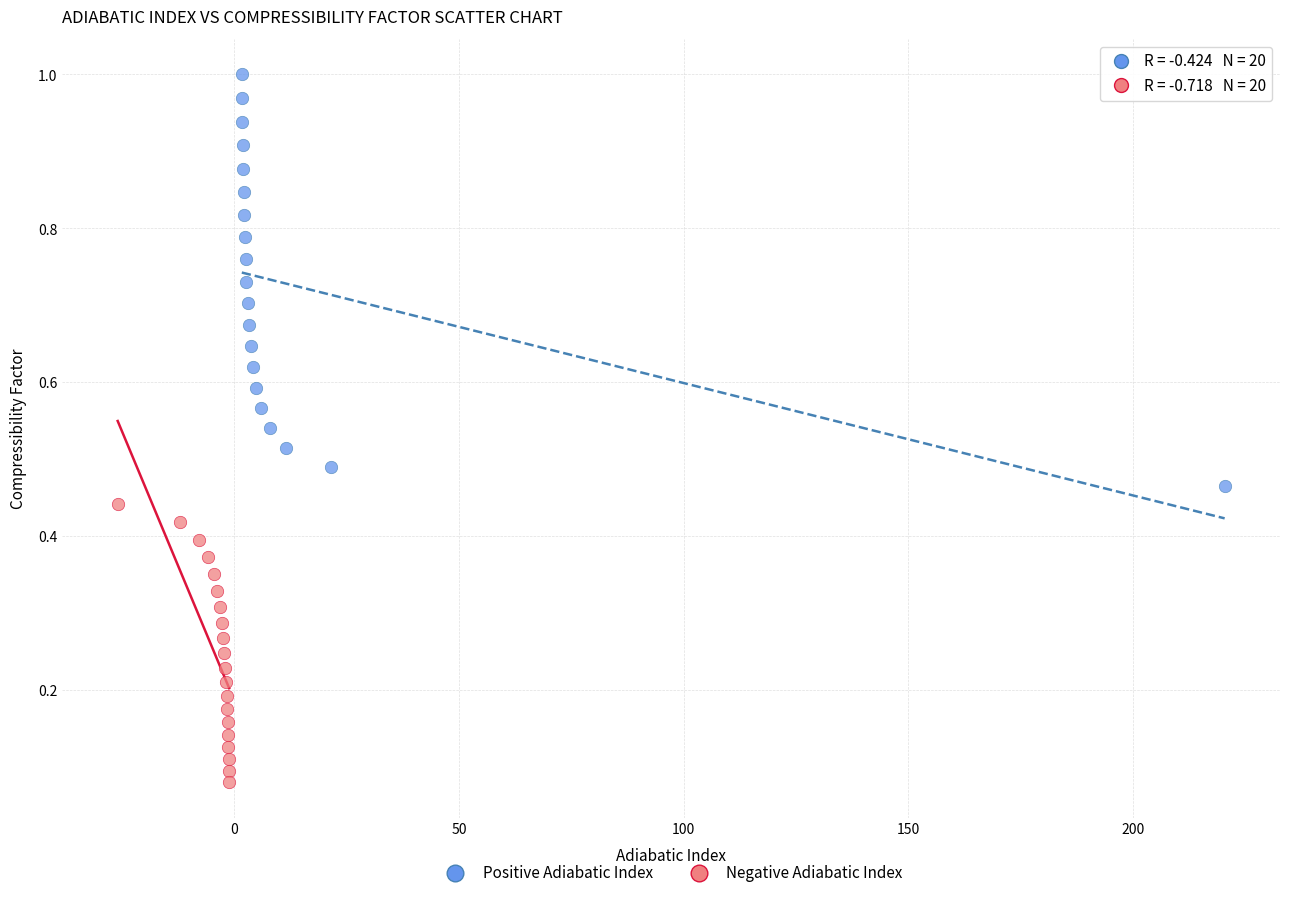

Which series has the widest spread of Y values?

Positive Adiabatic Index